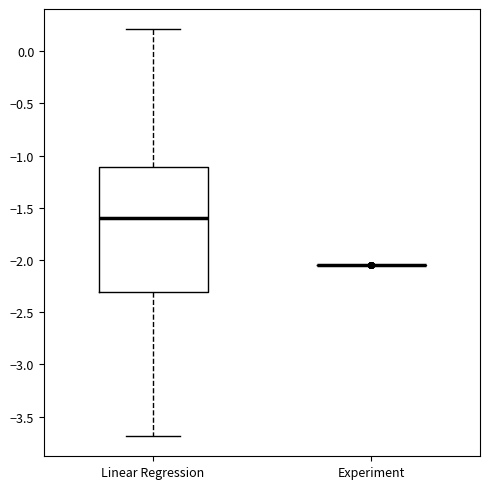

Reading left to right, read every box against the y-axis: the position of its median line, the range the box covers, and the ends of its whiskers. The values are not printed on the chart, so give them approximately, as read against the axis.

Linear Regression: median -1.60, box -2.30 to -1.10, whiskers -3.70 to 0.20
Experiment: box collapsed to a line at -2.05, whiskers -2.05 to -2.05